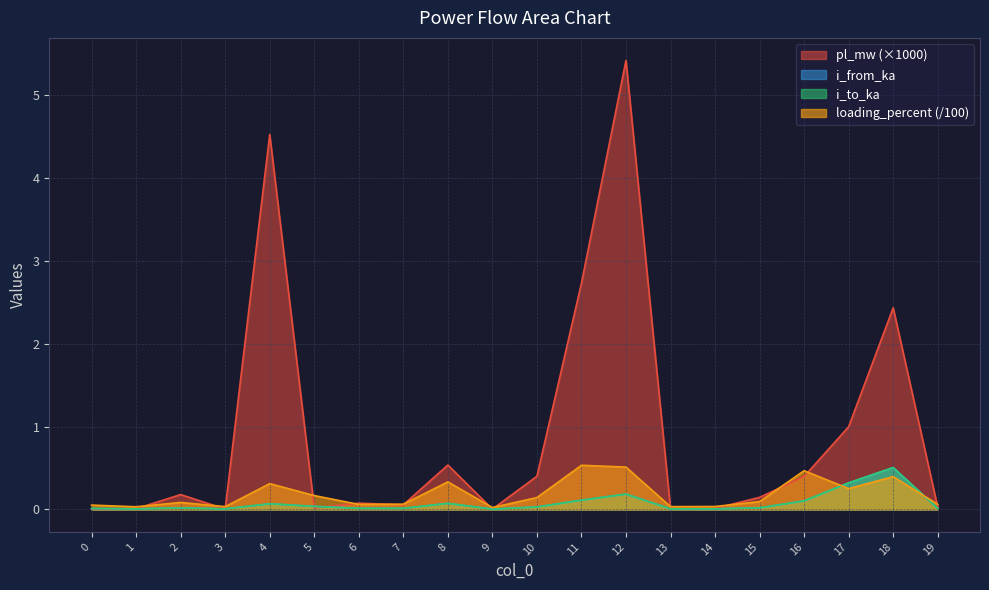

Which series has the largest total across all categories?

pl_mw (×1000)